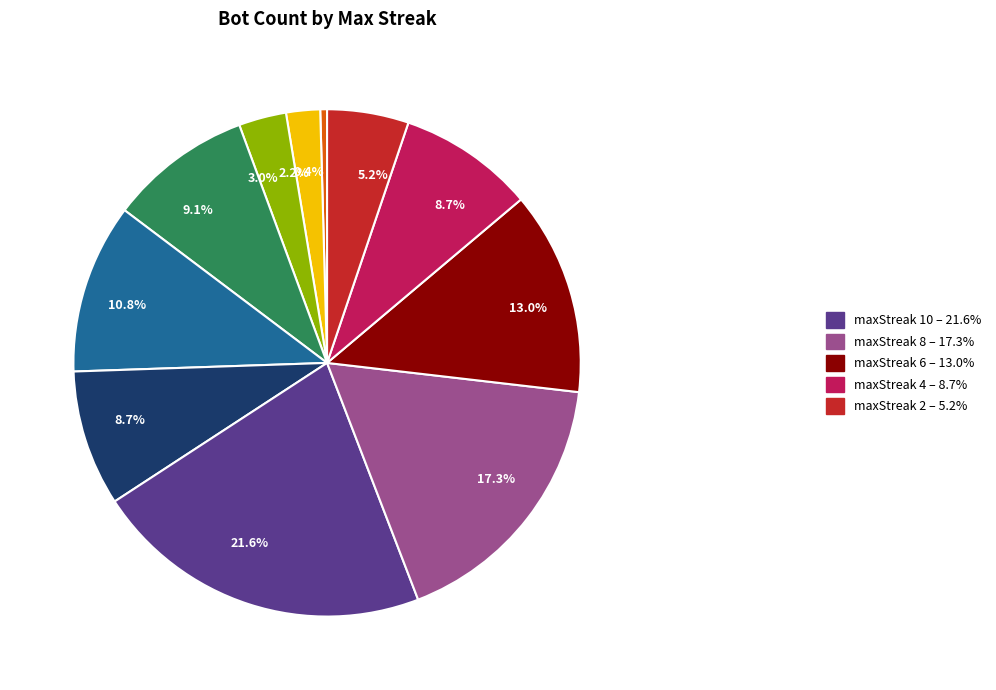

Is there a majority slice in this chart?

No